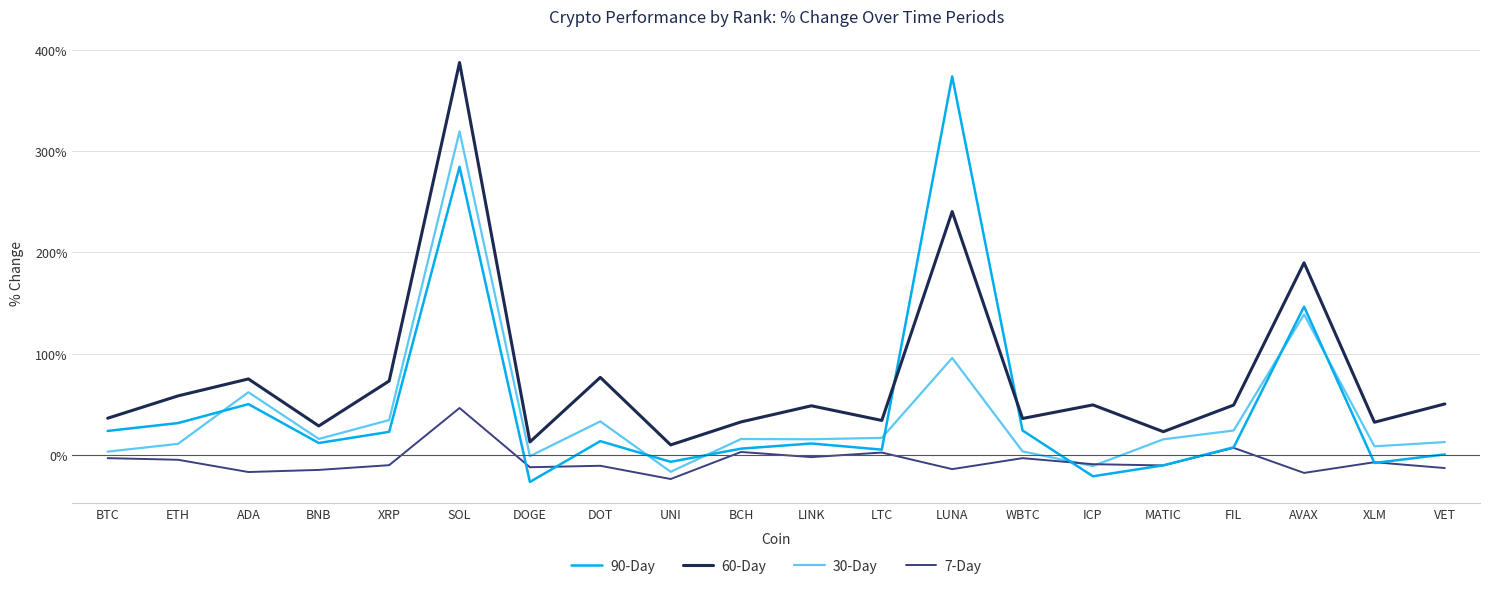

Read the 7-Day value at BTC.

-3.0